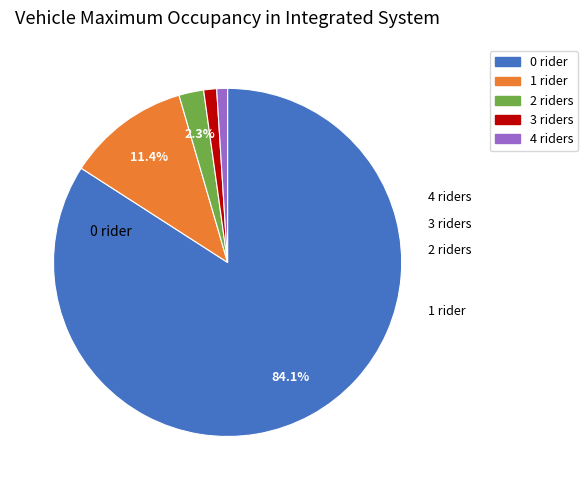

Is there any slice that represents more than half of the pie?

Yes